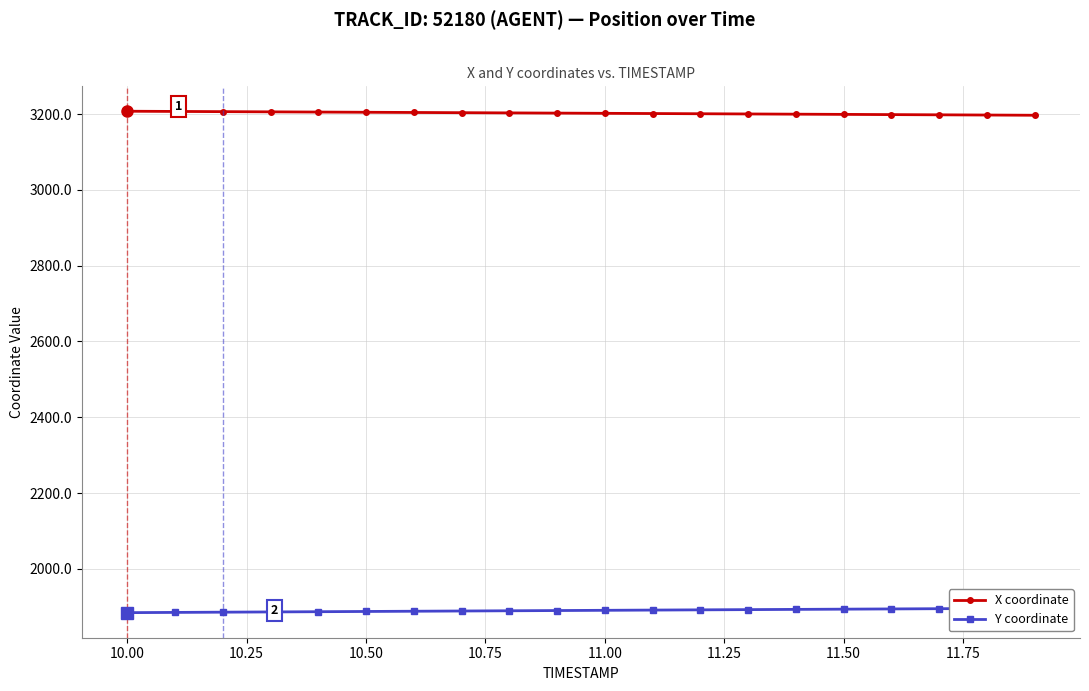

Is the value of Y coordinate at 11.00 greater than the value of X coordinate at 14?

No